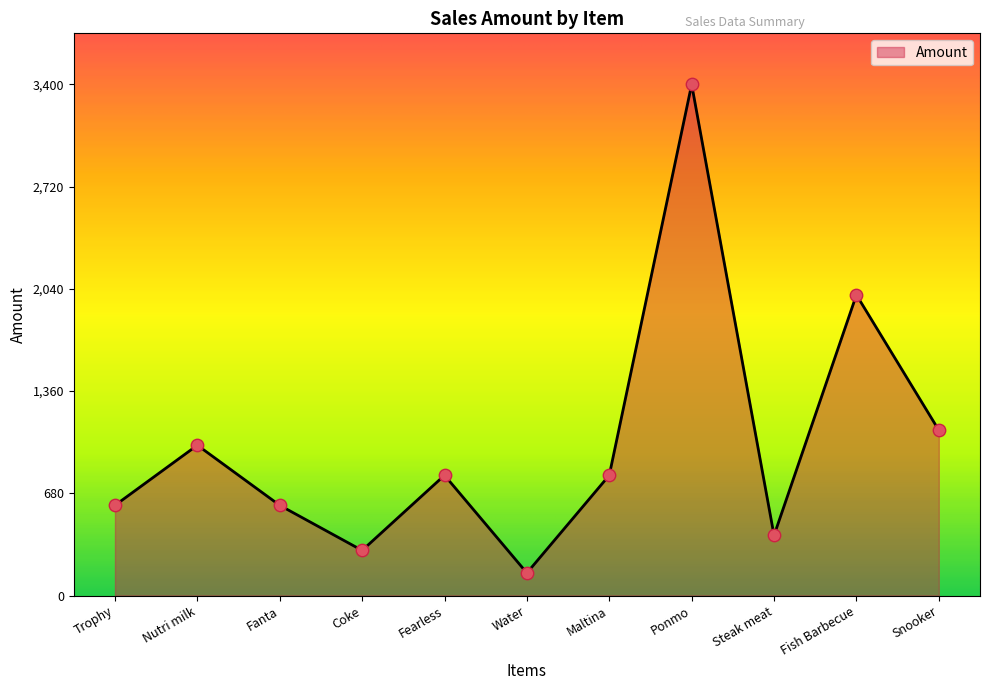

Between Coke and Steak meat, which is larger?

Steak meat